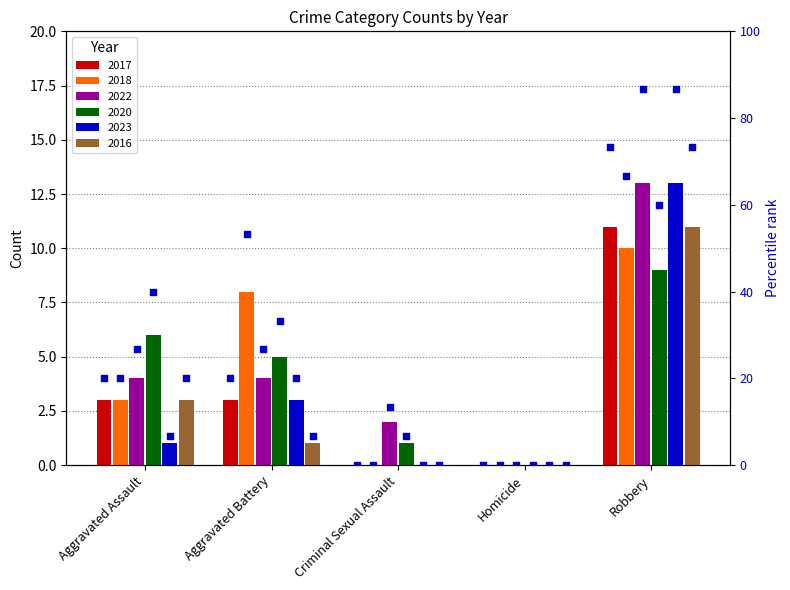

Which series reaches the maximum Y coordinate?

pct_2022